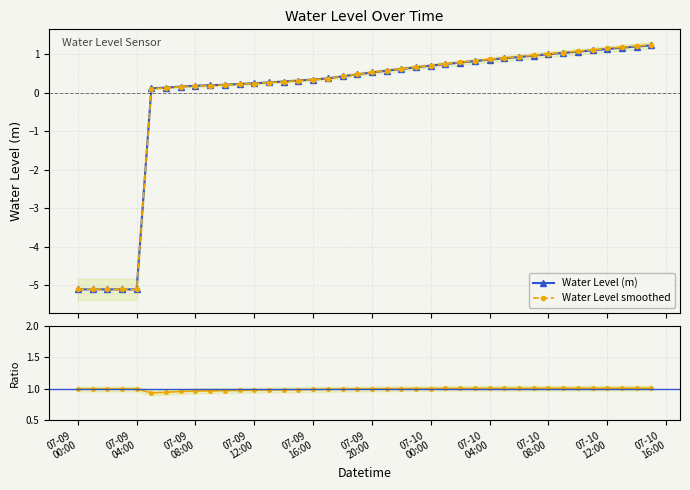

What is the value of the Water Level smoothed point at the 30th from the left?

0.9